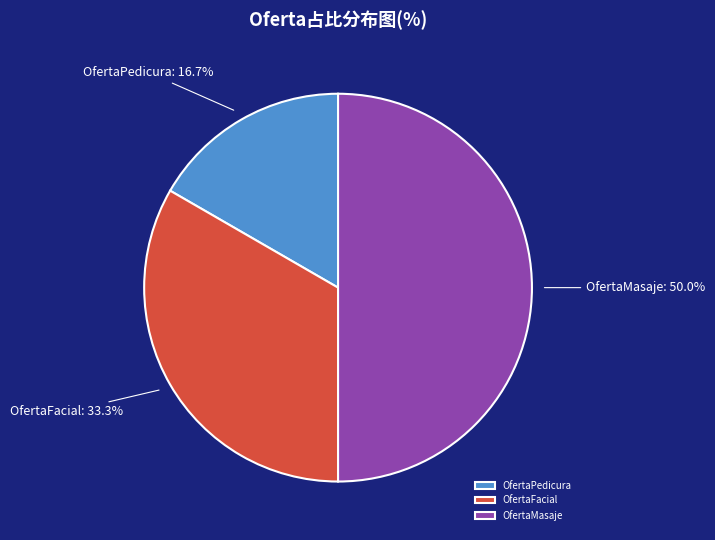

To the nearest percent, what portion does OfertaMasaje represent?

50%